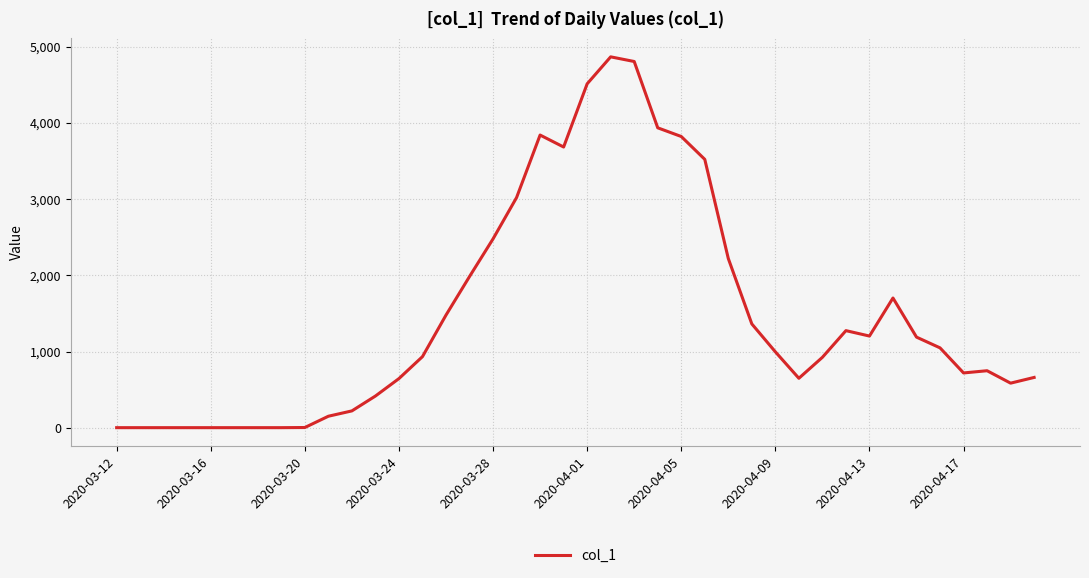

What is the difference between the maximum and minimum values?

4865